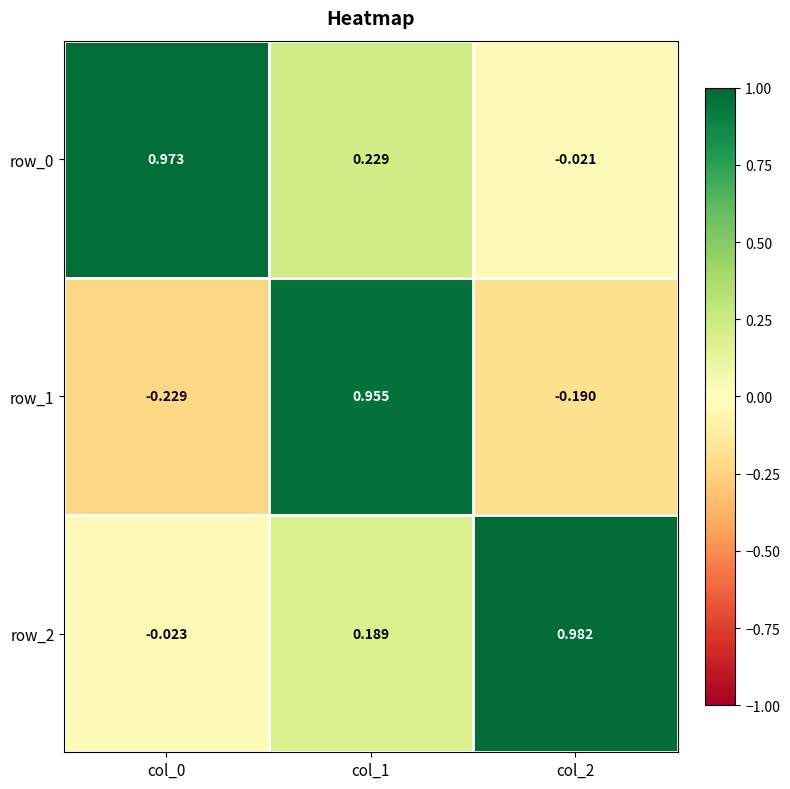

Is the value of row_2 at col_2 greater than the value of row_0 at col_2?

Yes